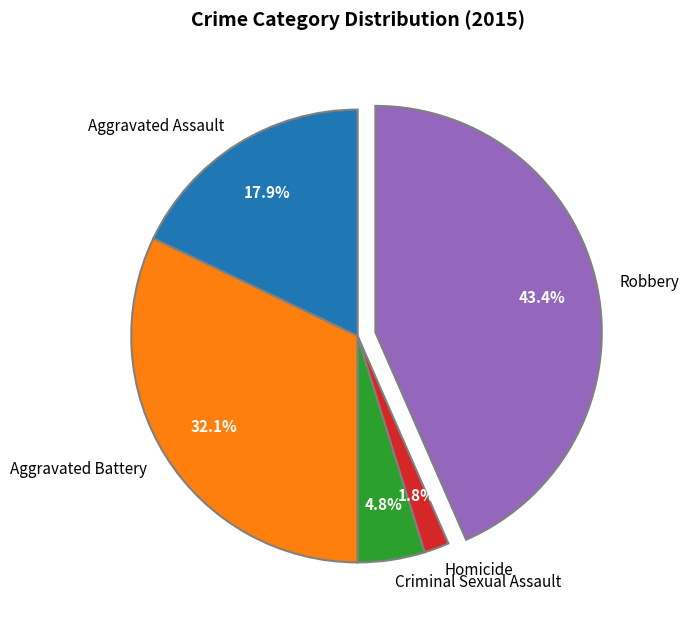

Which slice is the largest?

Robbery